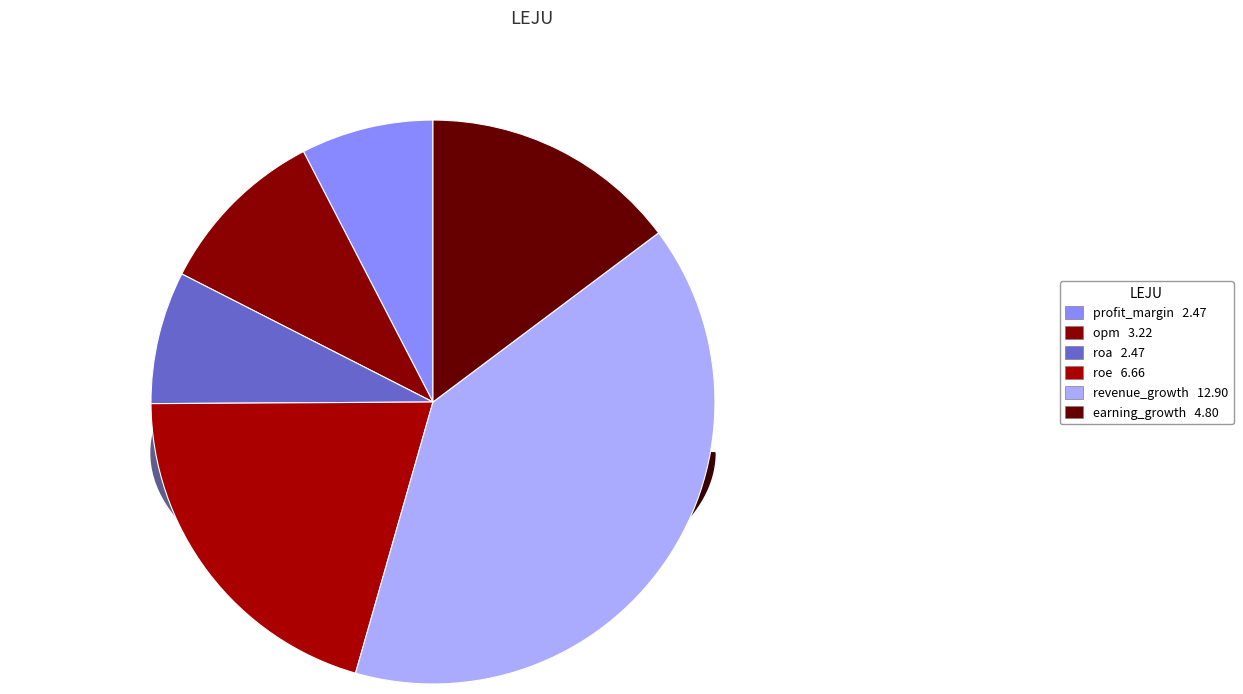

Is there any slice that represents more than half of the pie?

No